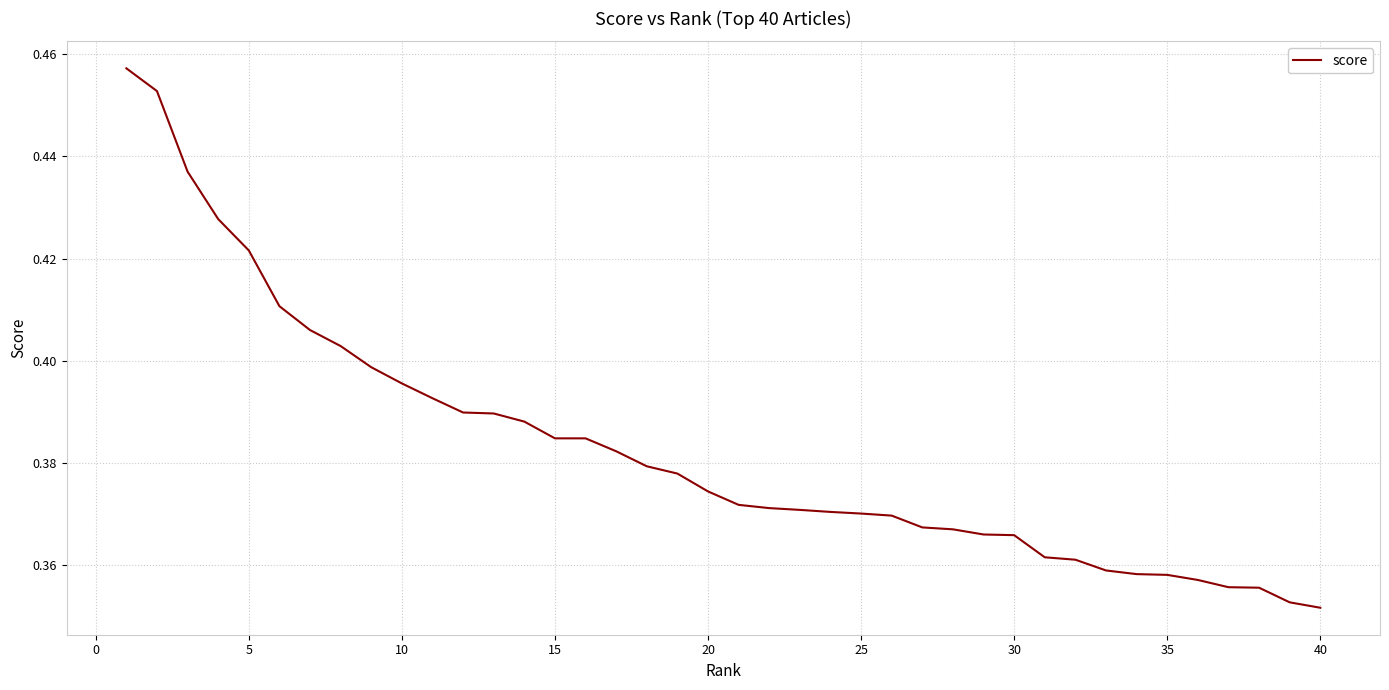

What is the difference between the maximum and second lowest values?

0.1